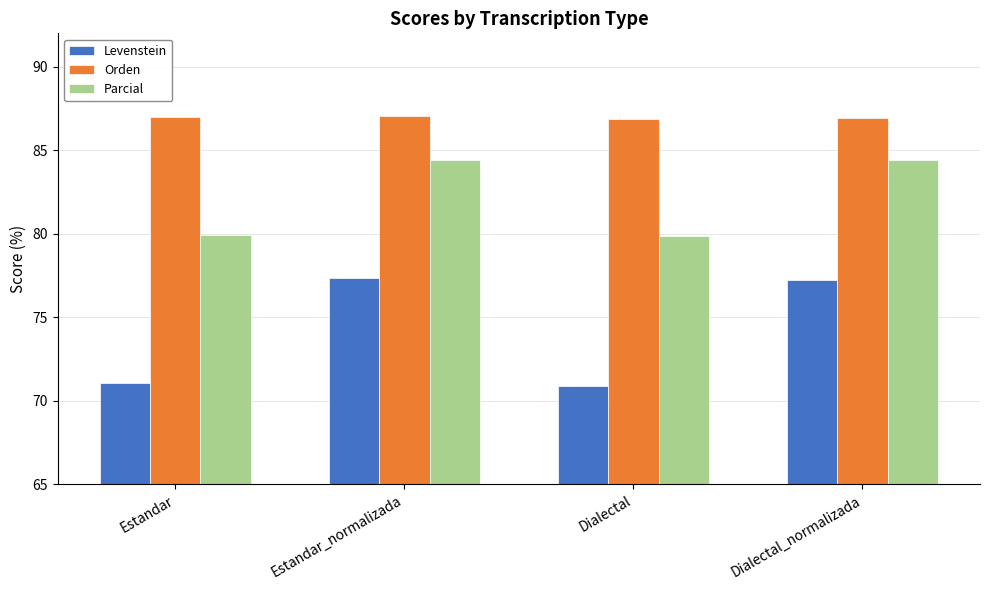

What is the highest value of the Parcial series?

84.4